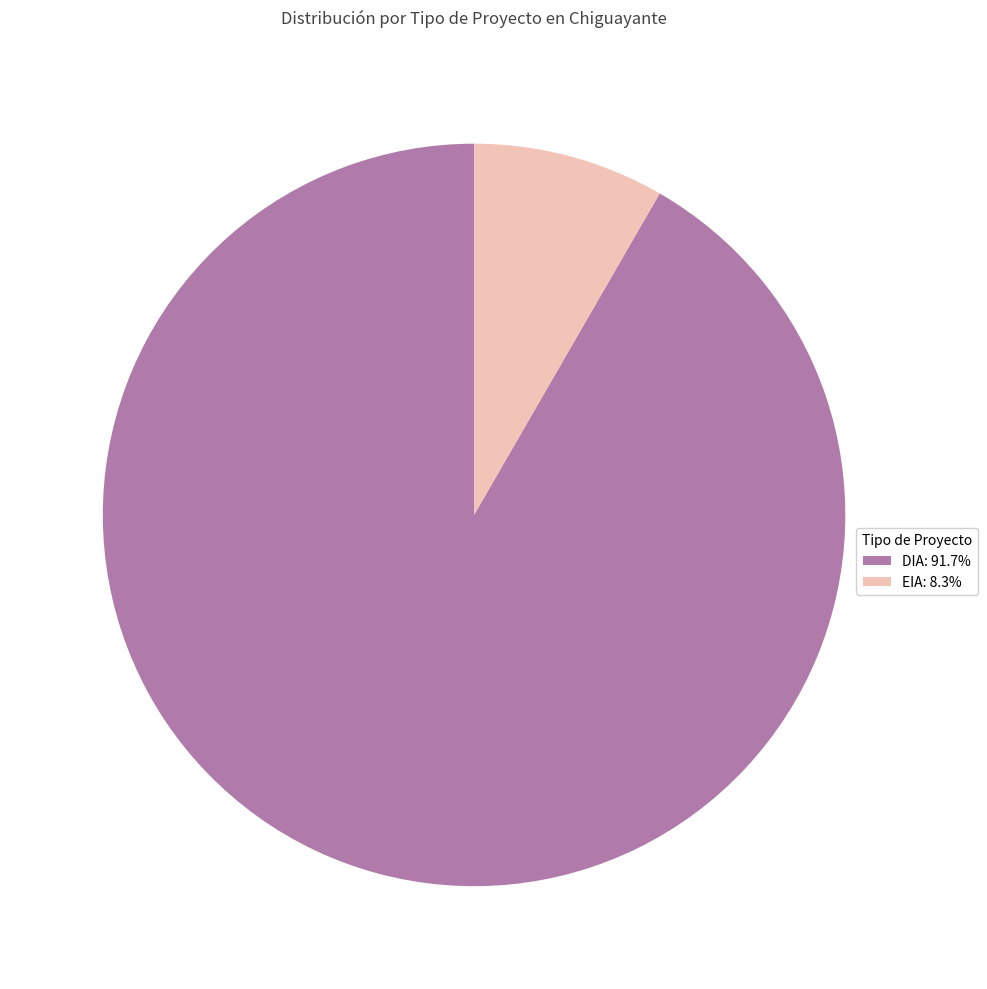

What is the largest slice in the pie chart?

DIA